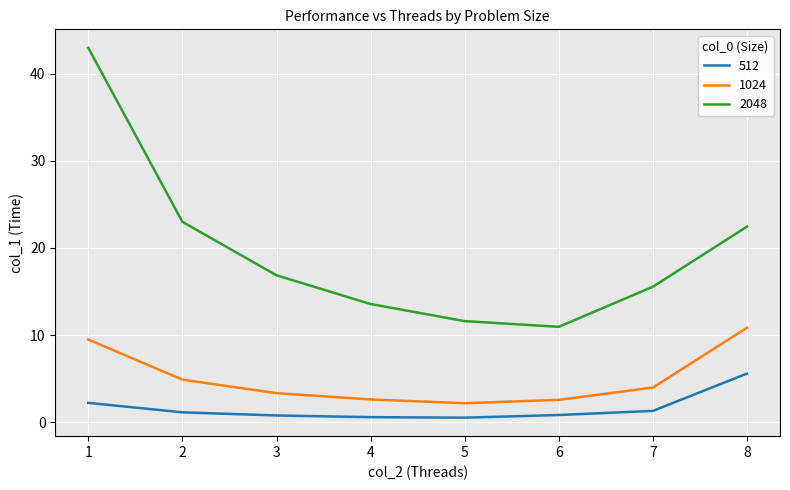

Does the chart have visible grid lines?

Yes